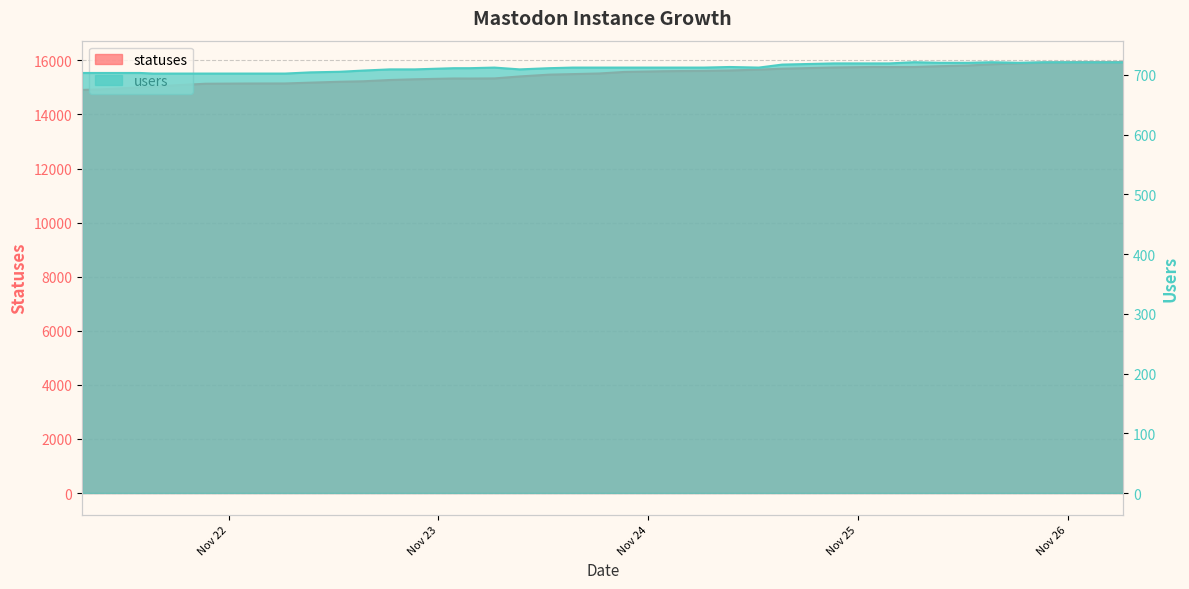

At which label is users closest to 711?

2022-11-23 01:46